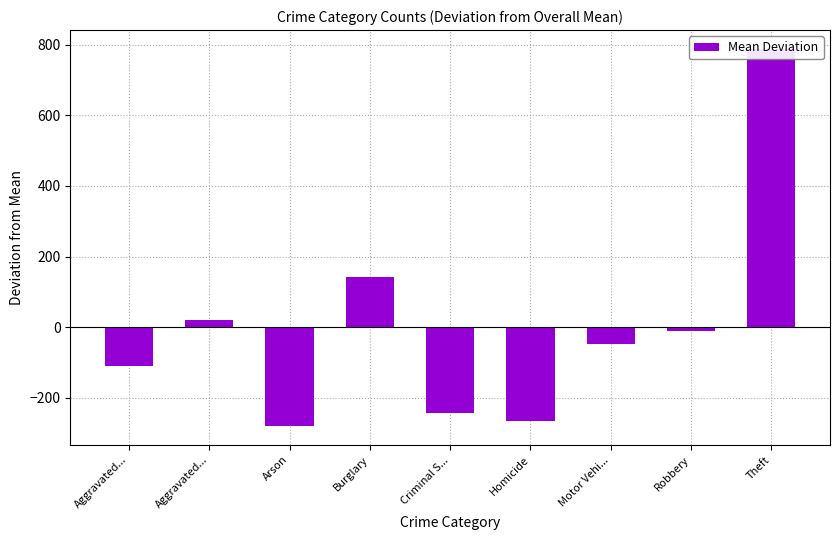

What is the difference between the second highest and second lowest values?

408.3